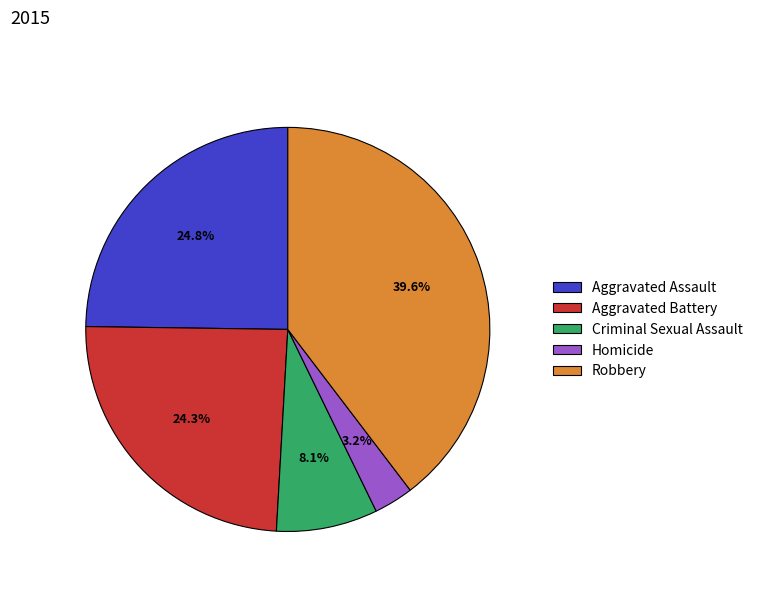

Is the sum of Aggravated Battery and Aggravated Assault greater than half?

No